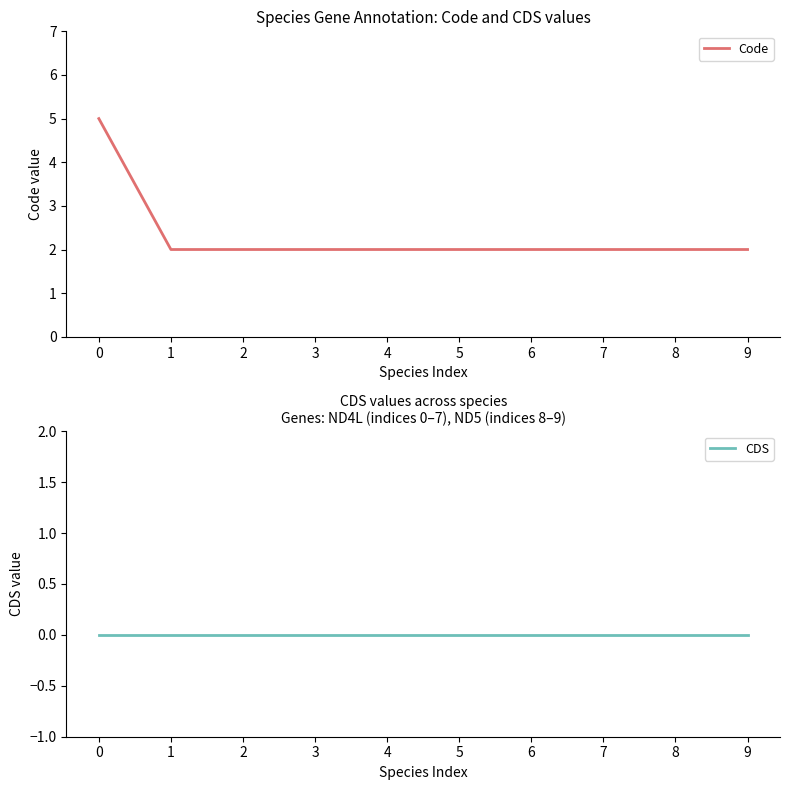

Reading right to left, list all the values displayed in this chart.

Code: 9=2	8=2	7=2	6=2	5=2	4=2	3=2	2=2	1=2	0=5
CDS: 9=0	8=0	7=0	6=0	5=0	4=0	3=0	2=0	1=0	0=0